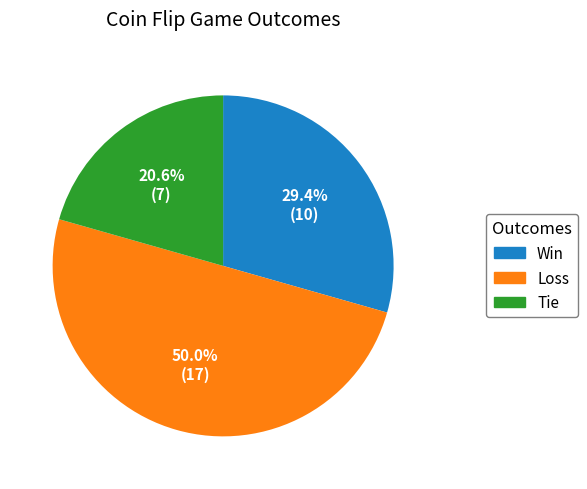

To the nearest percent, what is the difference between the largest and smallest slice percentages?

29%